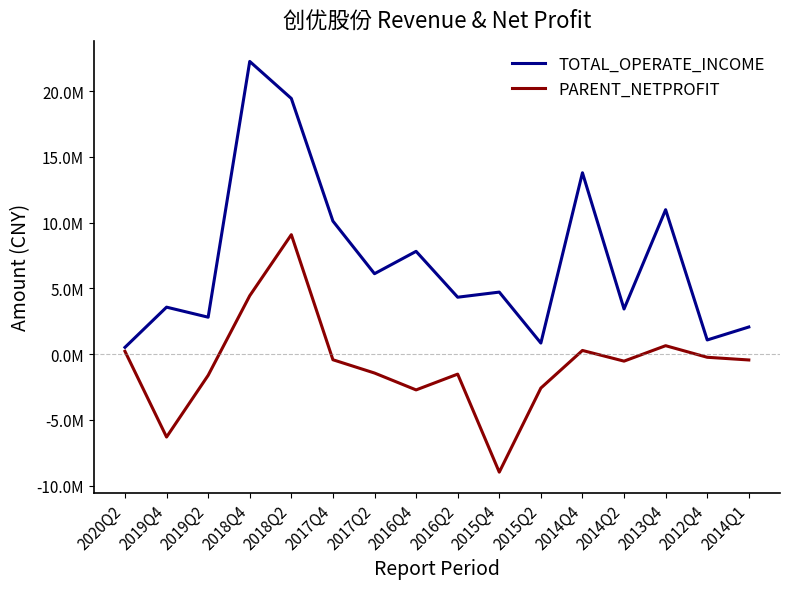

What is the sum of the TOTAL_OPERATE_INCOME values at 2018Q2 and 2019Q2?

22241964.6